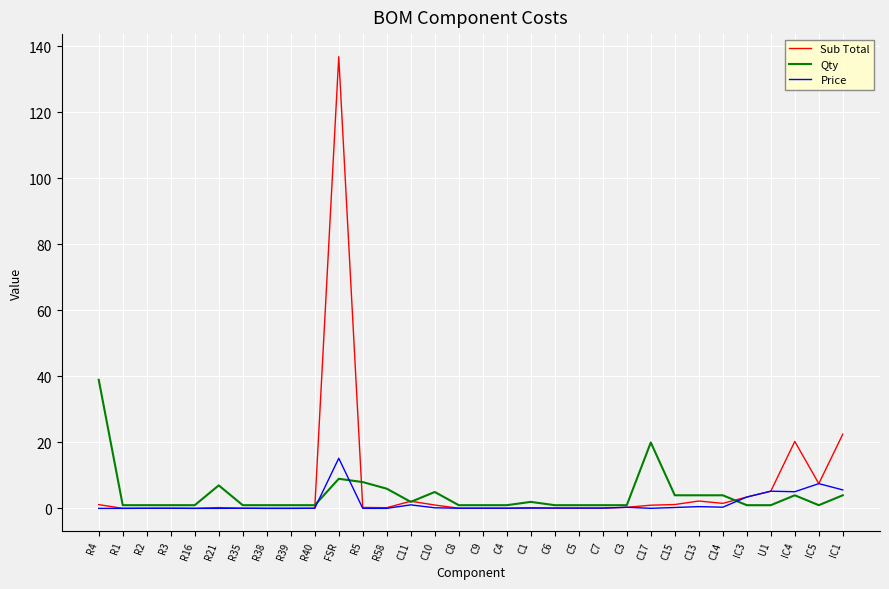

At which label does Qty reach its peak?

R4